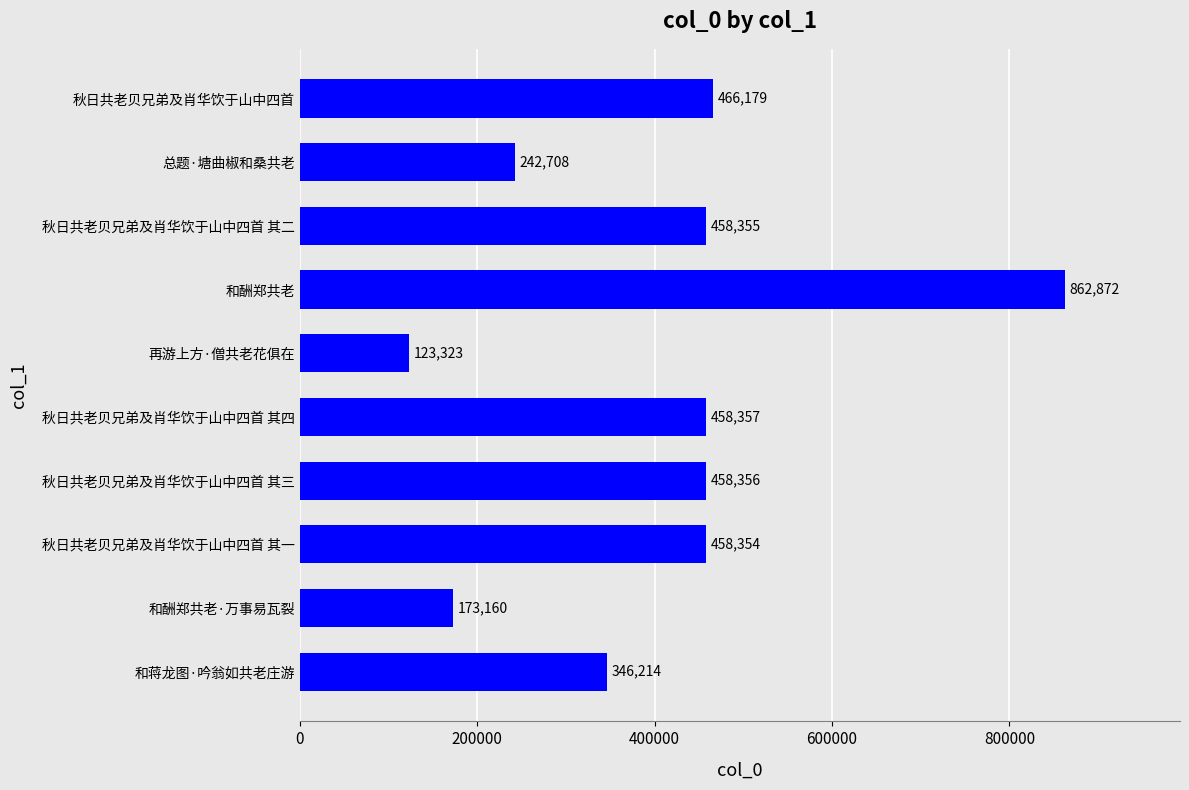

Where is the data nearest to the value 493097?

秋日共老贝兄弟及肖华饮于山中四首